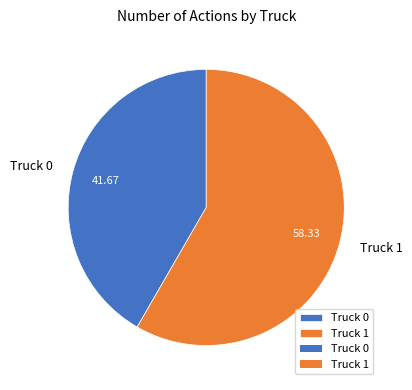

How many segments does this pie chart have?

2